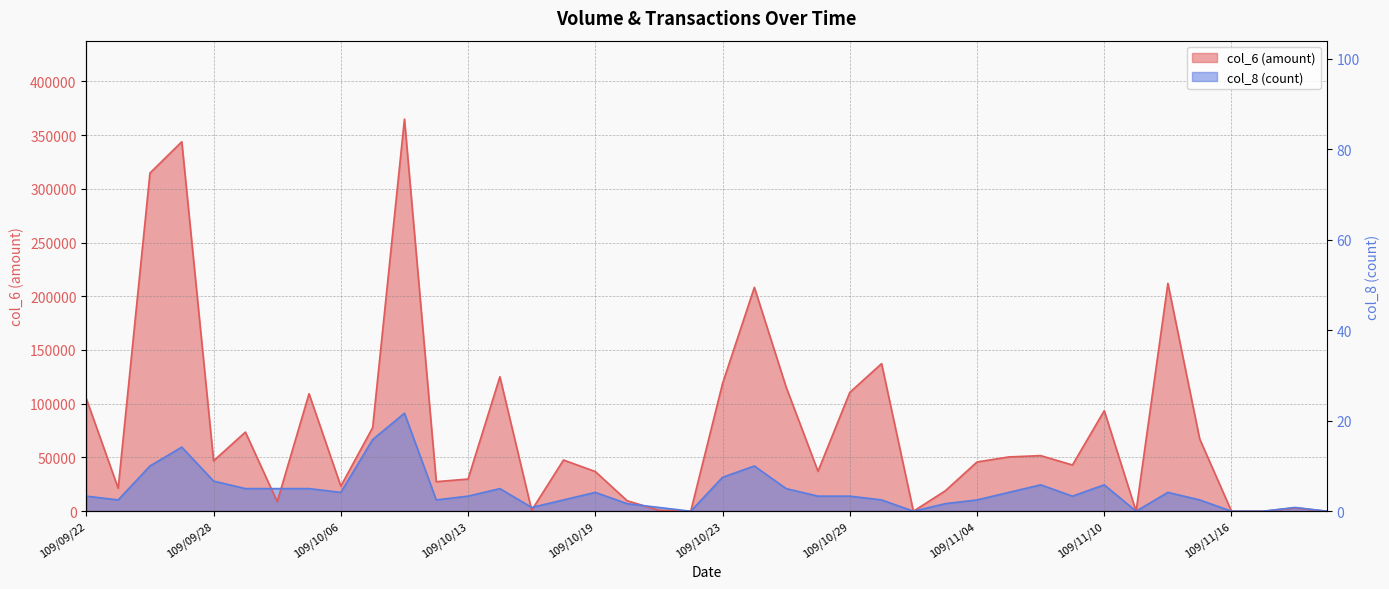

Where is the first local maximum for col_8?

109/09/25